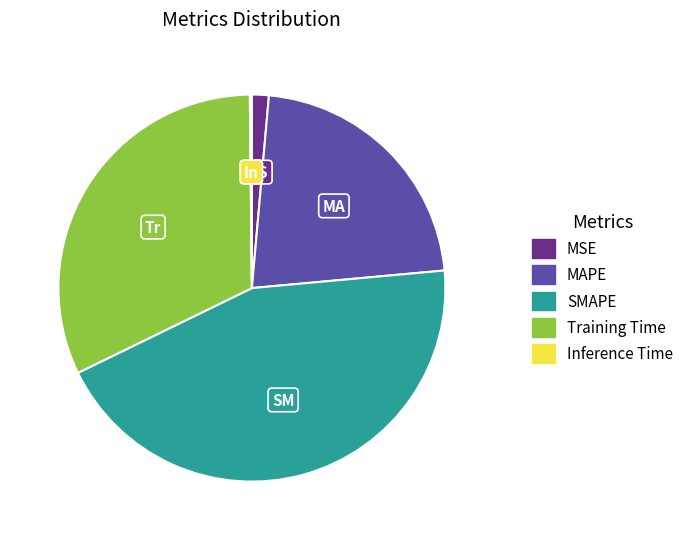

Is there a majority slice in this chart?

No